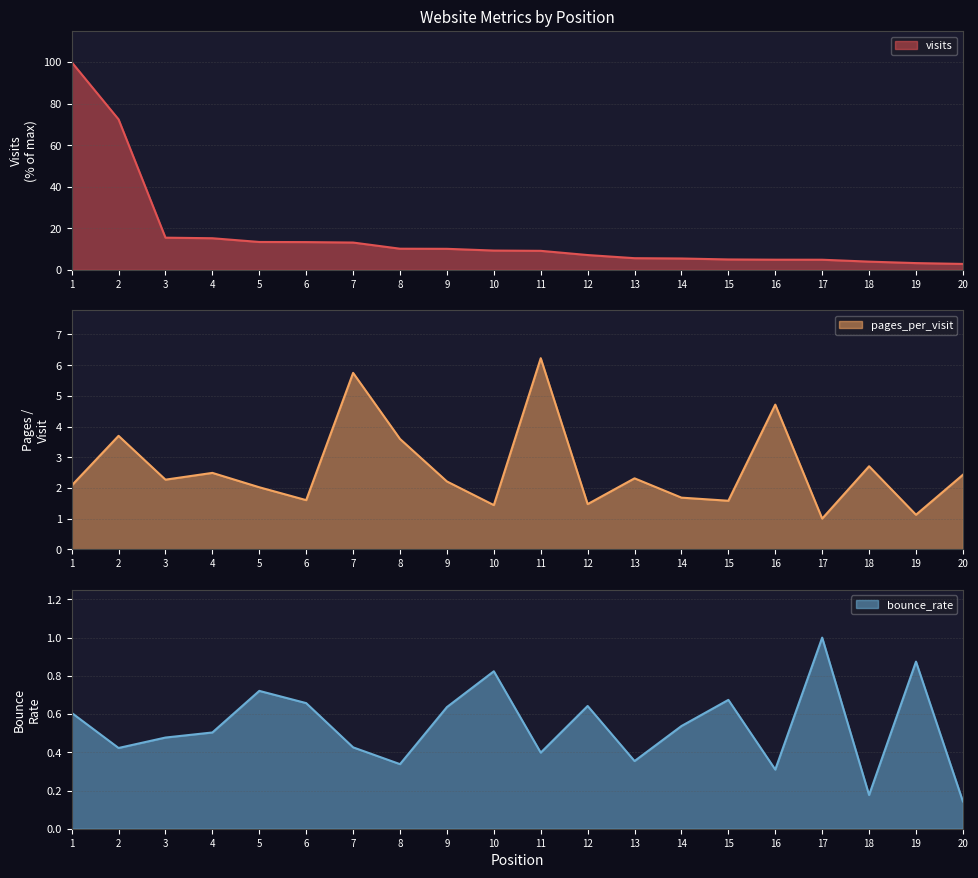

Which label corresponds to the smallest value in the chart?

20